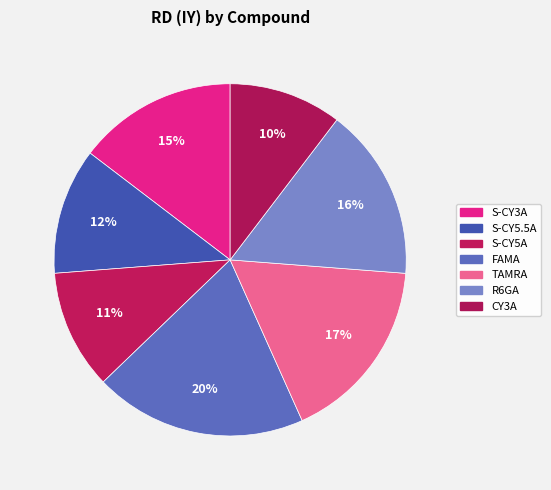

To the nearest percent, what percentage of the pie is S-CY5A?

11%